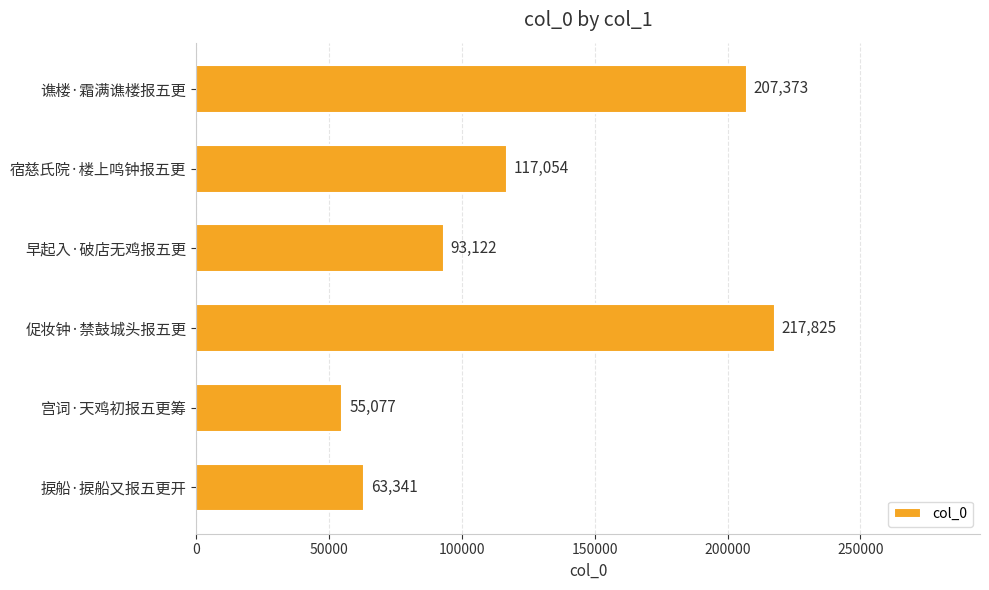

Which label corresponds to the smallest value in the chart?

宫词·天鸡初报五更筹